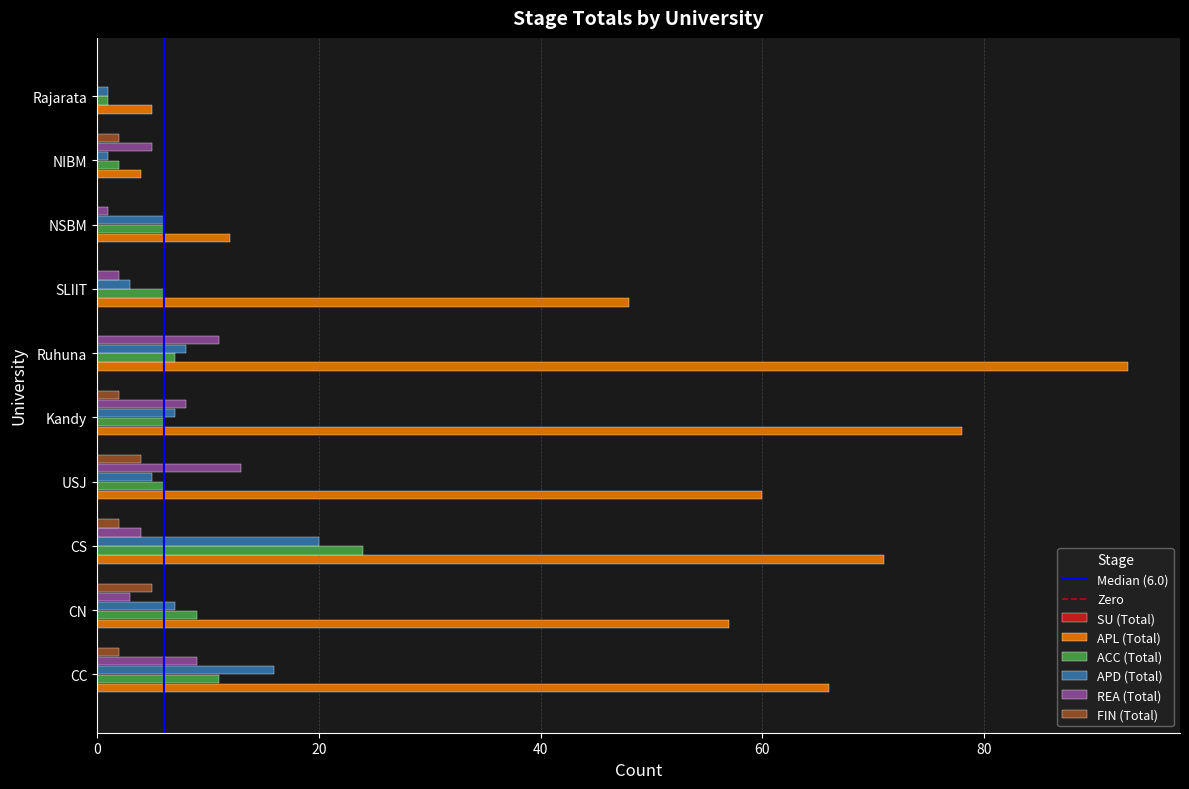

The REA (Total) series shows 2 at SLIIT. True or false?

True